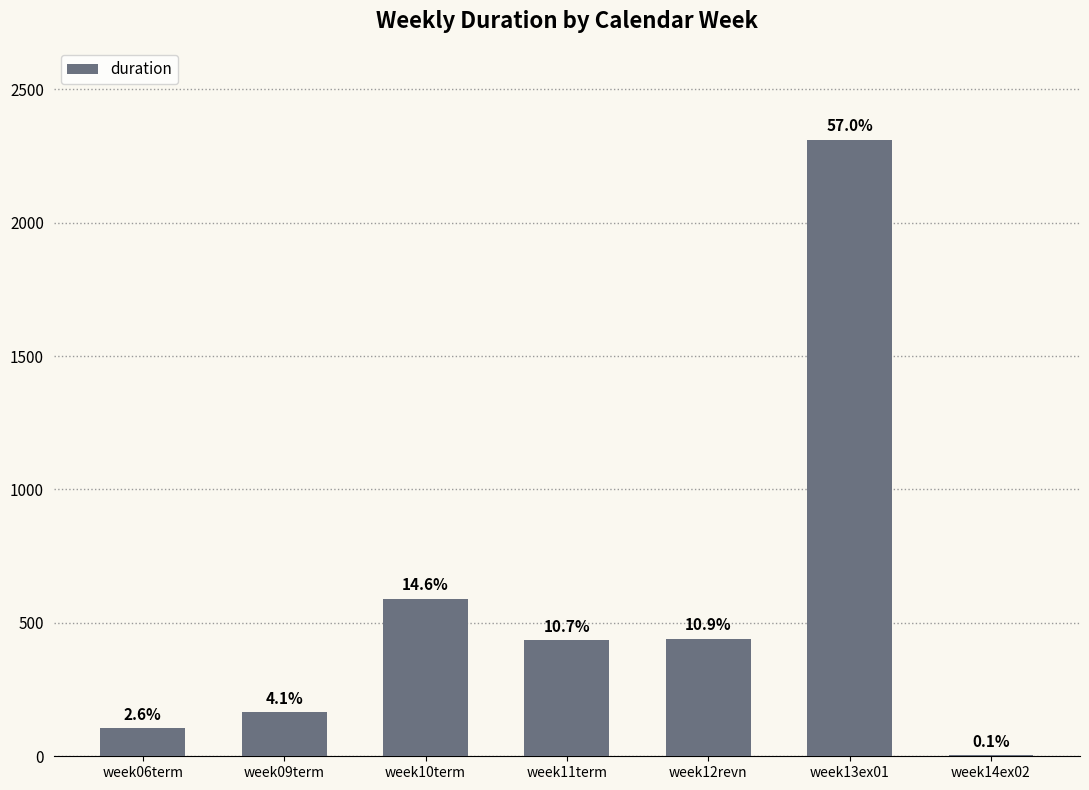

Reading left to right, list all the values displayed in this chart.

105	166	591	435	440	2310	3